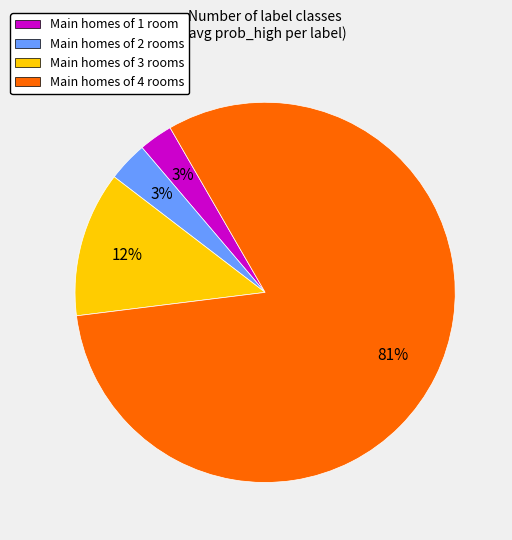

To the nearest percent, what is the average slice percentage?

25%